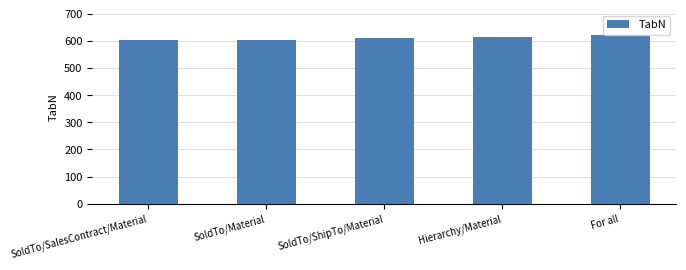

What is the change in value from SoldTo/Material to For all?

+17